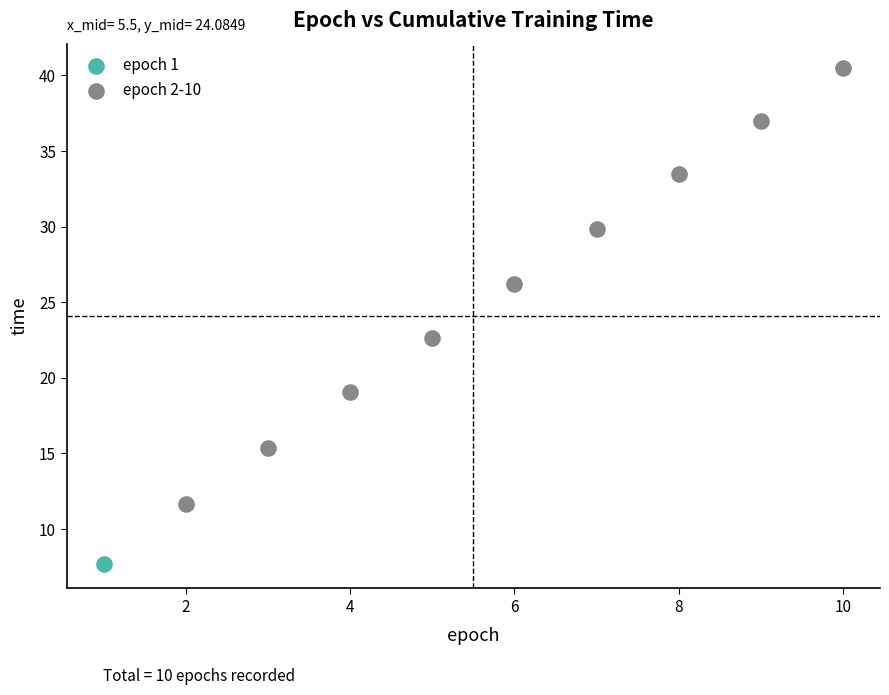

What are all the series names shown in the legend?

epoch 1, epoch 2-10